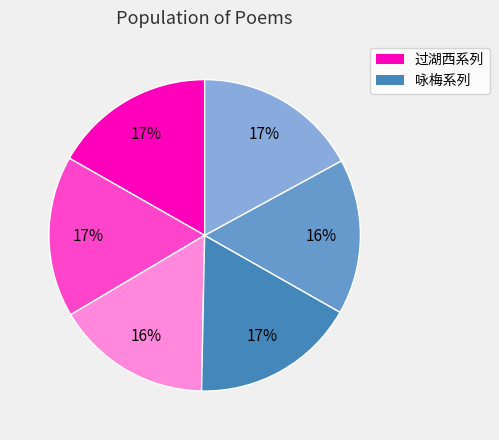

To the nearest percent, what is the average slice percentage?

17%